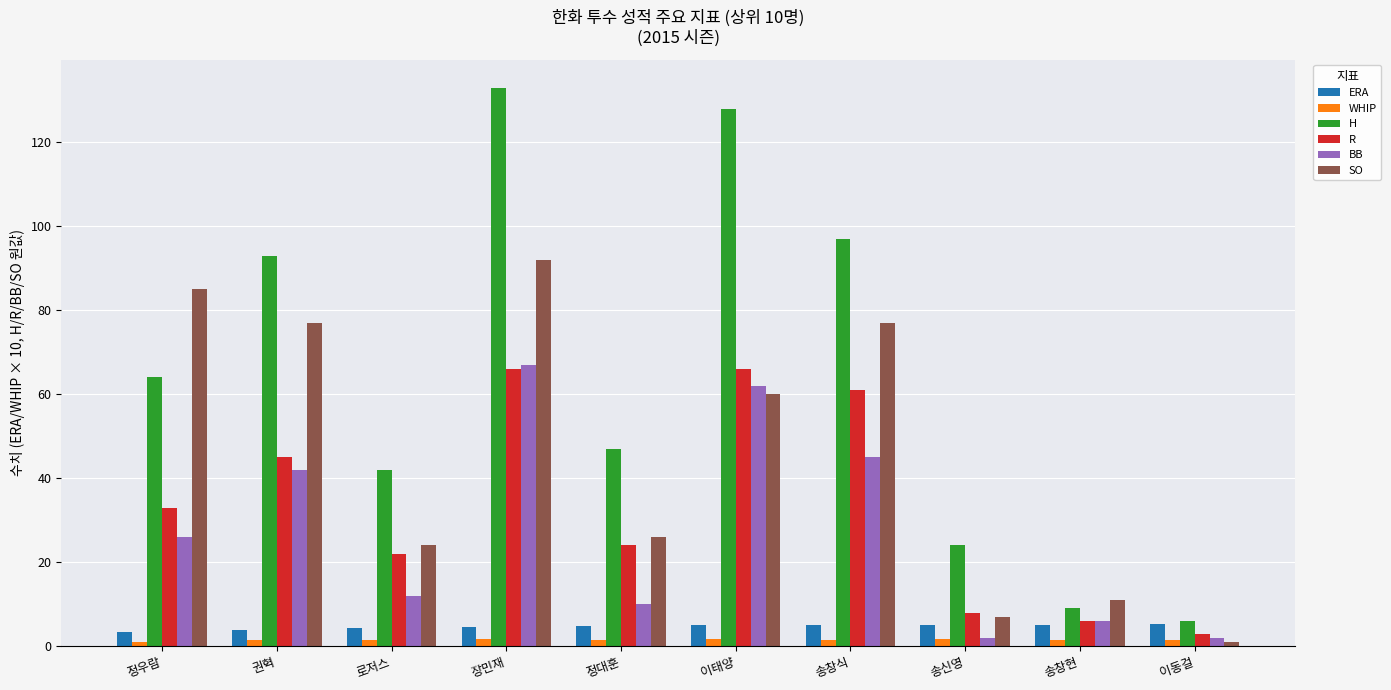

Which category has the highest value in the SO series?

장민재